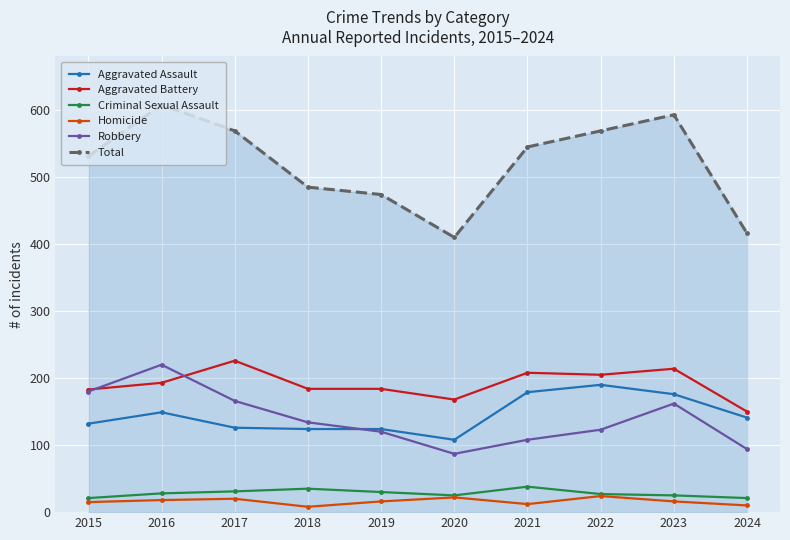

What is the highest value of the Robbery series?

220